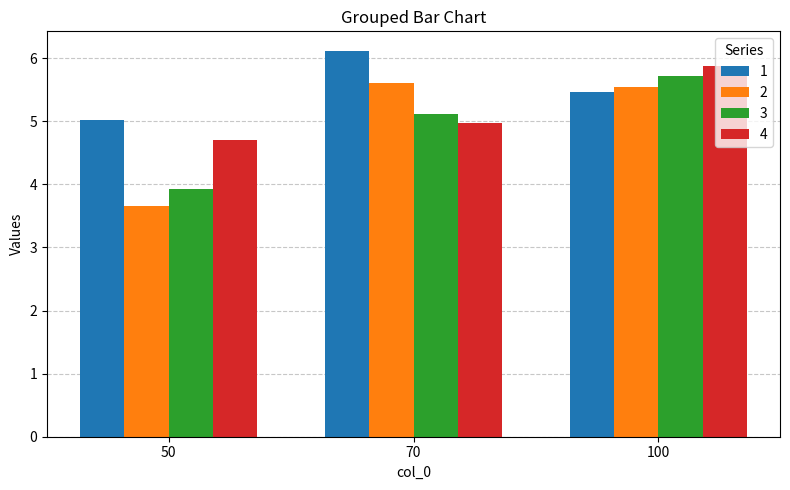

Is the value of 4 at 50 greater than the value of 2 at 50?

Yes